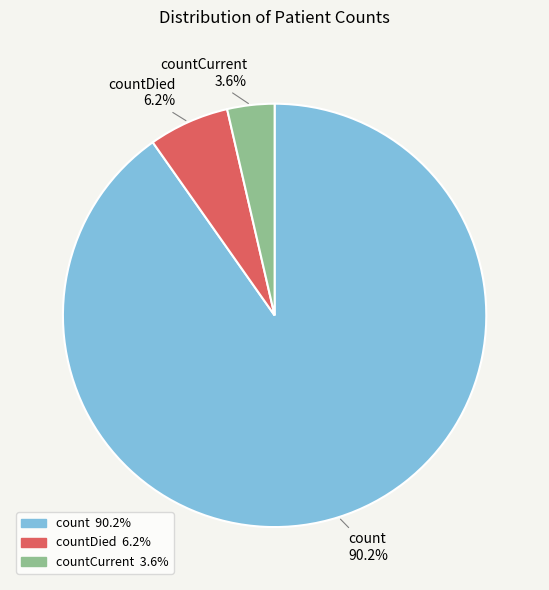

Is it true that count is 99% of the pie?

False